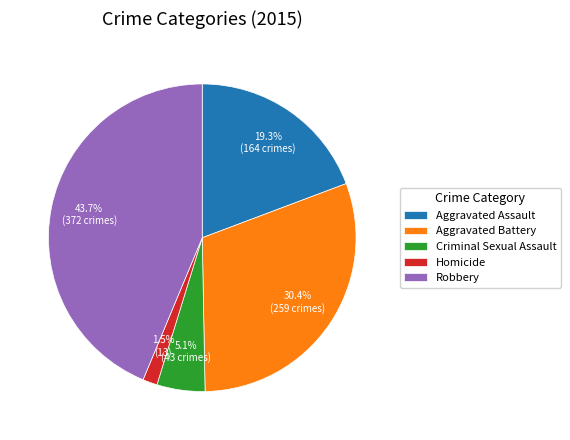

Between Aggravated Assault and Homicide, which is larger?

Aggravated Assault